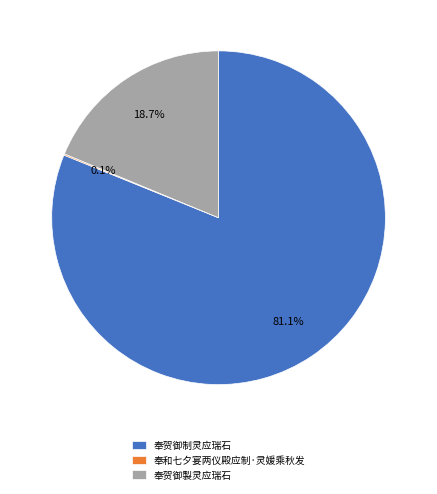

To the nearest percent, what portion does 奉贺御製灵应瑞石 represent?

19%